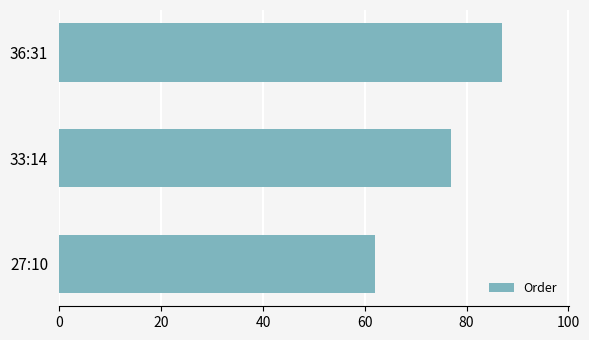

Reading bottom to top, transcribe all the data shown in this chart.

27:10=62	33:14=77	36:31=87